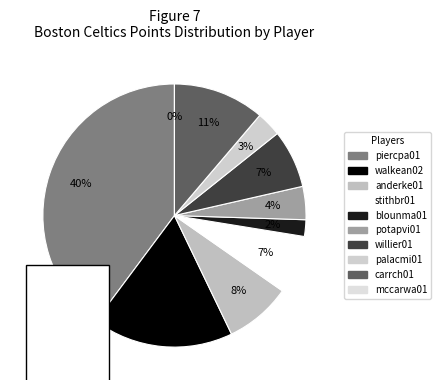

What is the change in value from anderke01 to blounma01?

-6